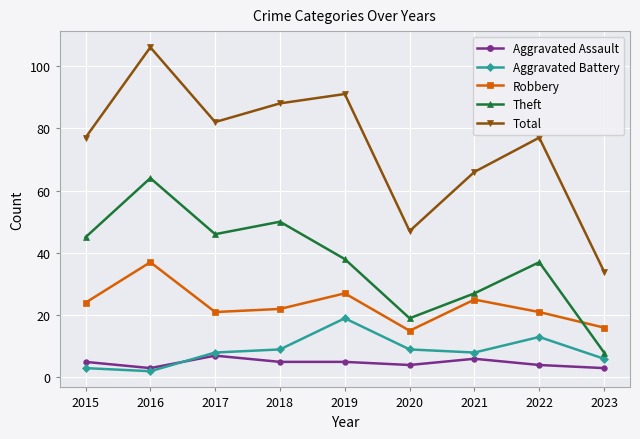

True or false: Aggravated Assault has a value of 4 at 2022.

True